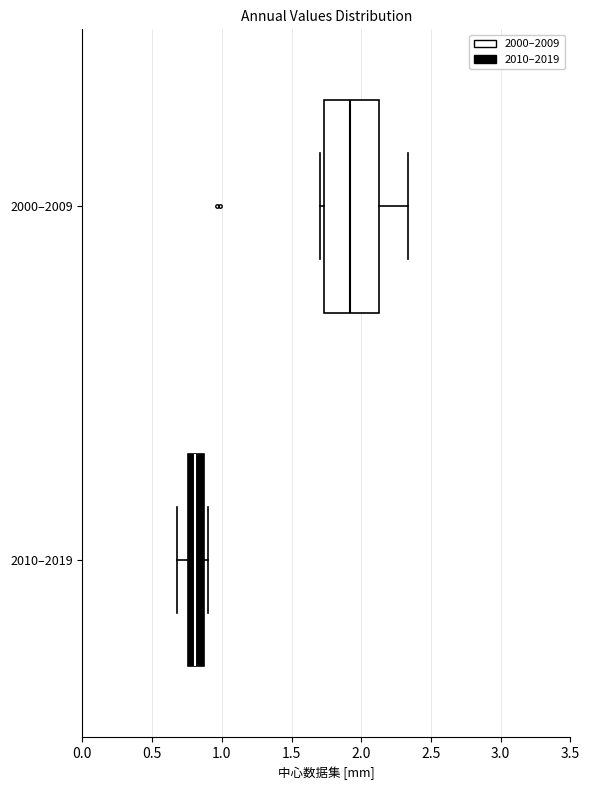

Reading bottom to top, transcribe this box plot: for each box, give where its median line is, the range the box spans, and where its two whiskers end, as read against the x-axis. The values are not printed on the chart, so give them approximately, as read against the axis.

2010–2019: median 0.80, box 0.75 to 0.90, whiskers 0.70 to 0.90 (just right of the box's right edge)
2000–2009: median 1.90, box 1.75 to 2.15, whiskers 1.70 to 2.35